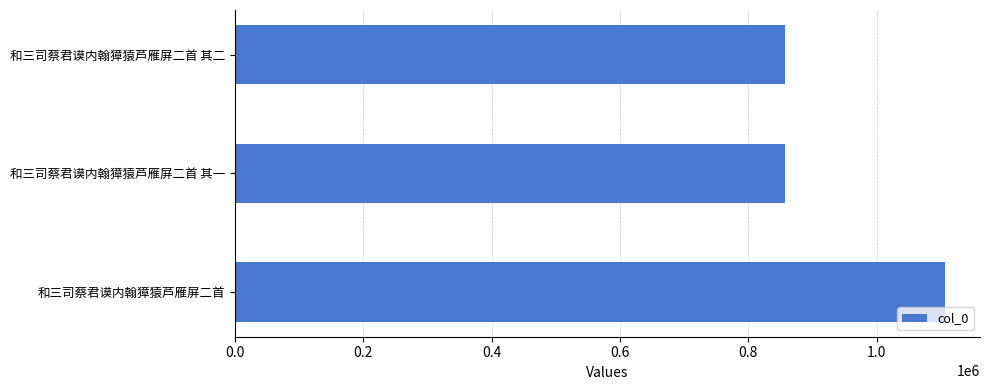

What is the change in value from 和三司蔡君谟内翰獐猿芦雁屏二首 to 和三司蔡君谟内翰獐猿芦雁屏二首 其二?

-248198